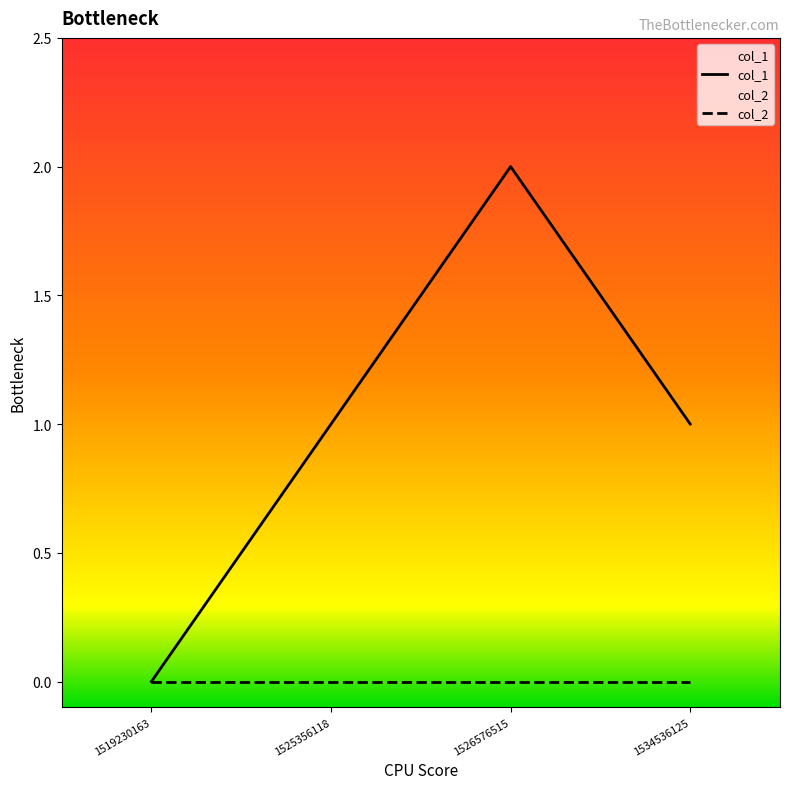

What is the spread (max minus min) of values at 1526576515?

2